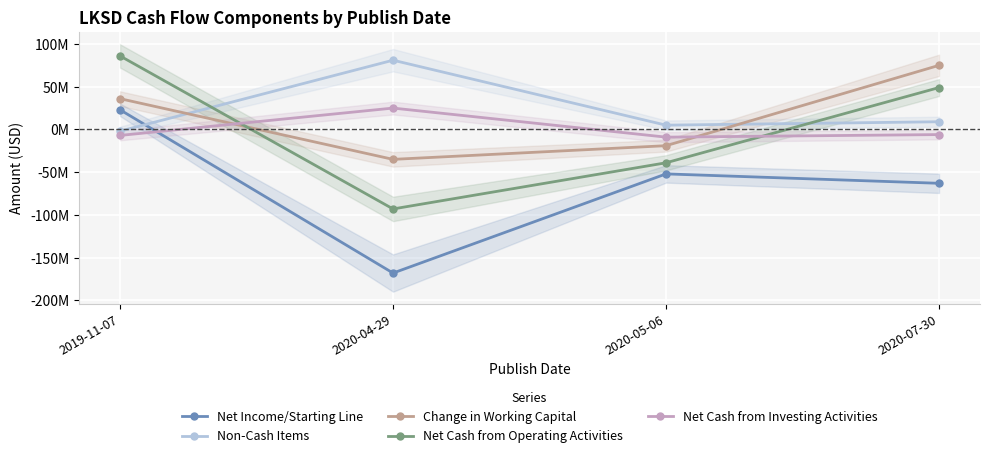

At which category does Change in Working Capital reach its first local valley?

2020-04-29